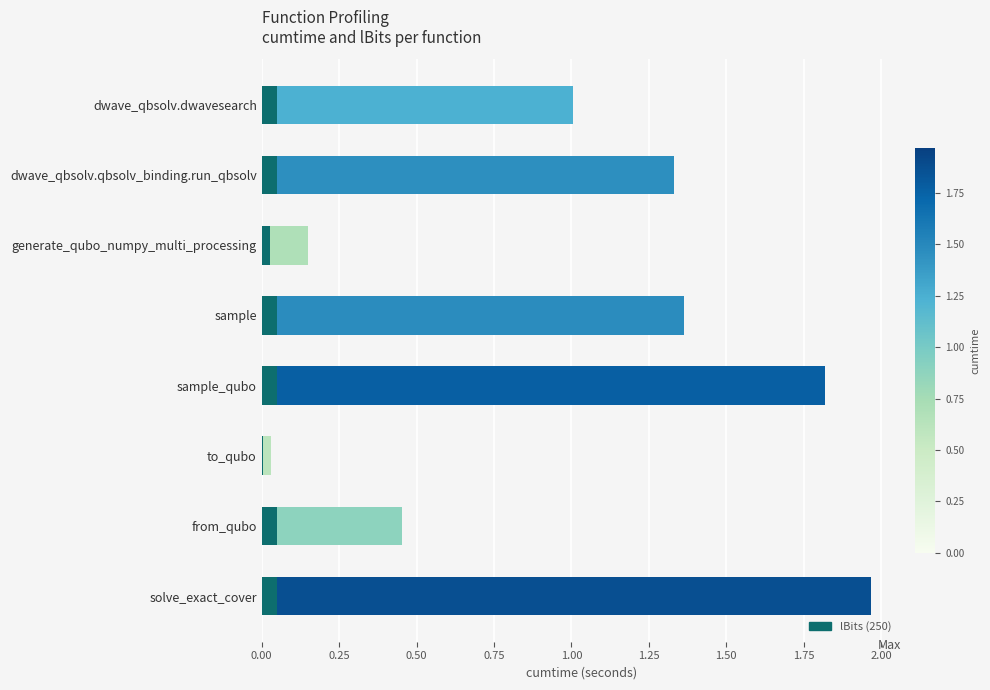

How many categories are shown in the chart?

8